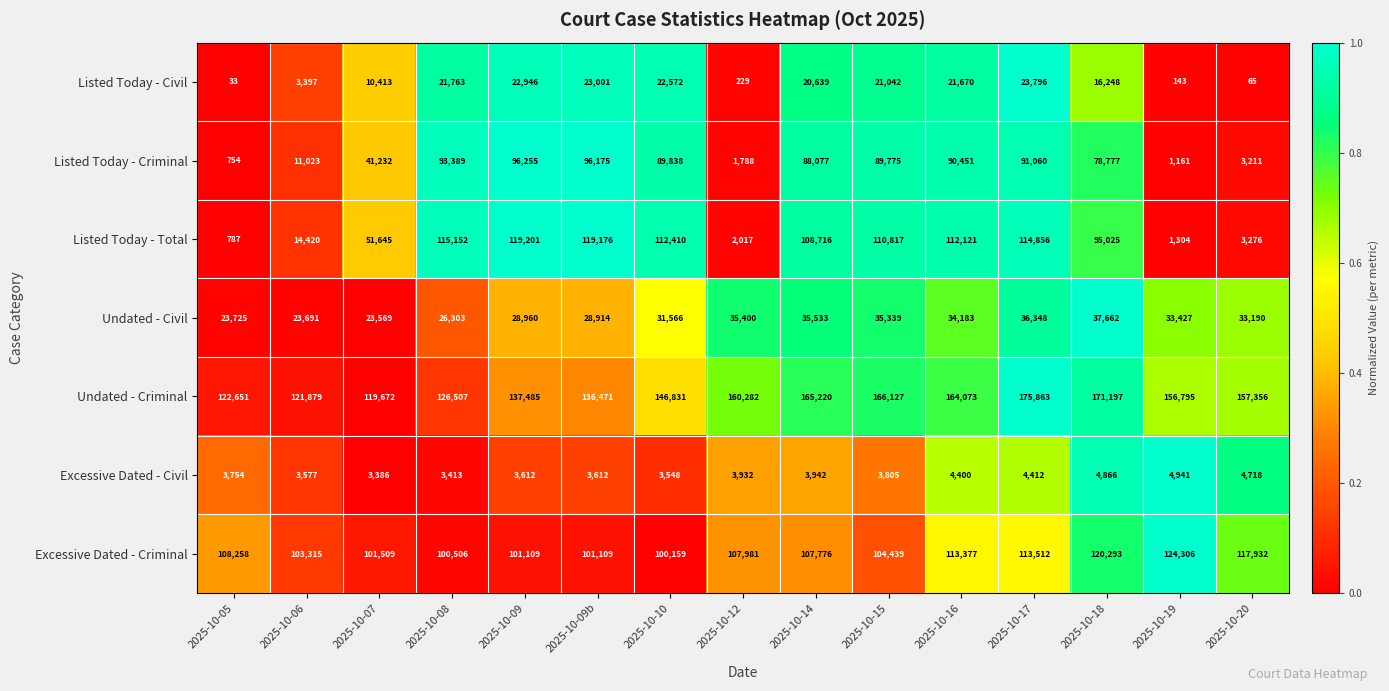

How many data points does each series have?

15